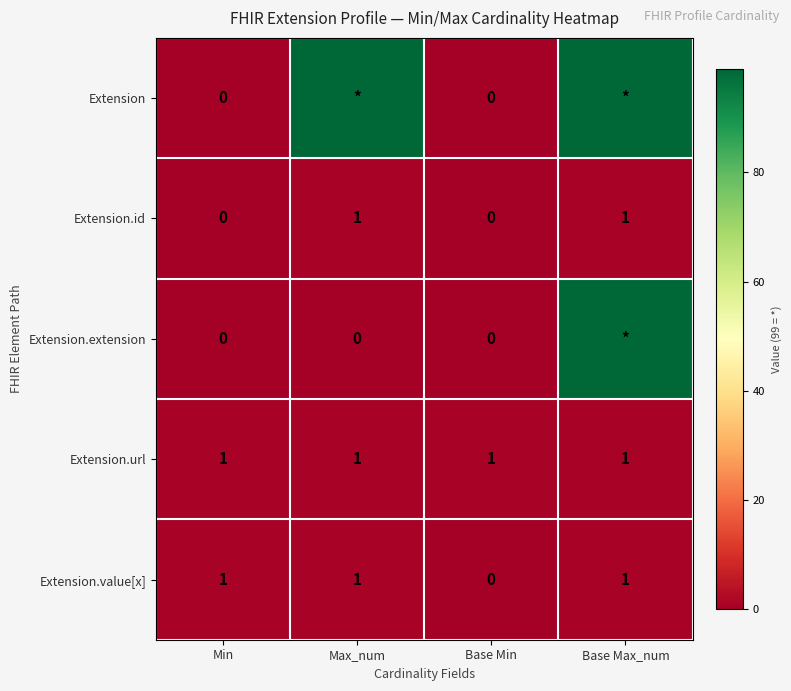

What is the sum of all Extension.value[x] values?

3